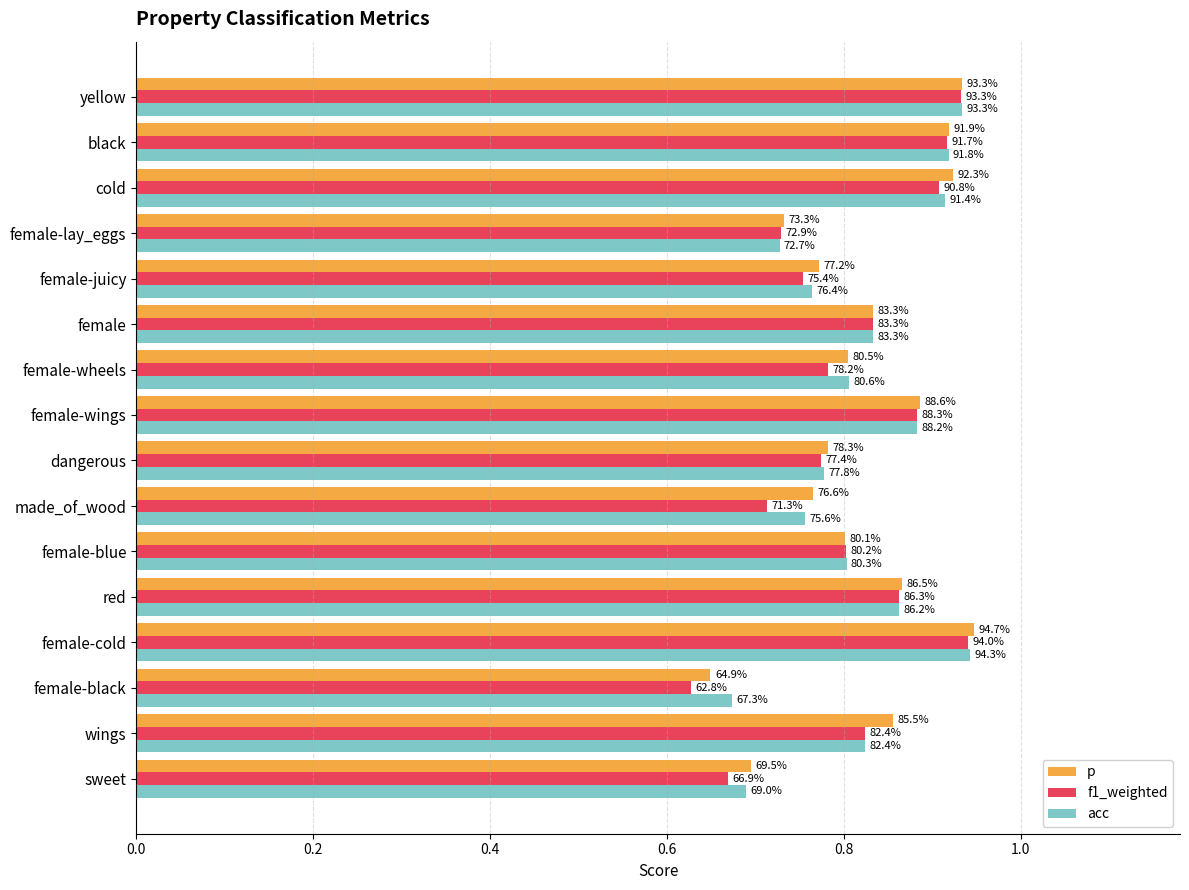

Which series has the widest spread of values?

f1_weighted